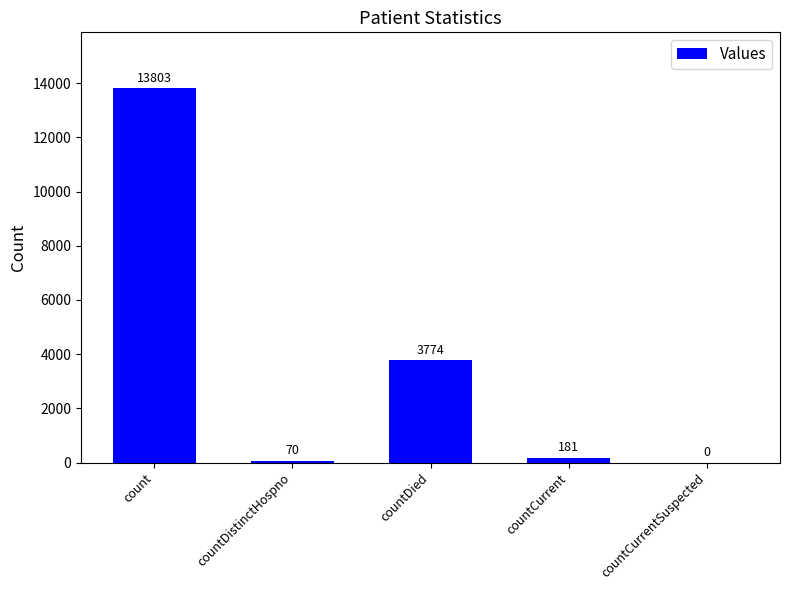

True or false: the data shows 2983 at count.

False